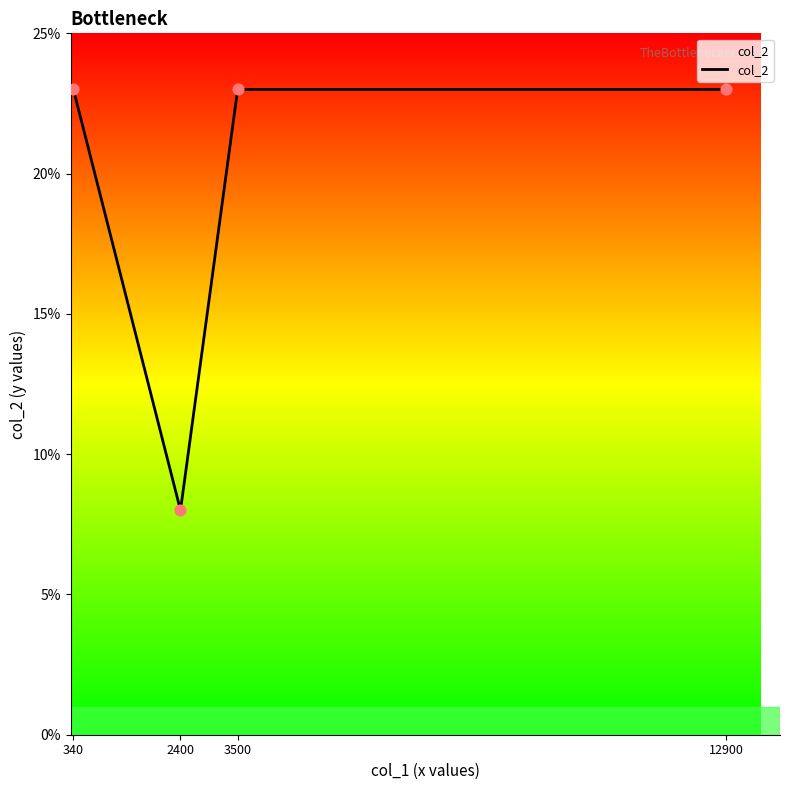

What is the change in value from 2400 to 12900?

+15